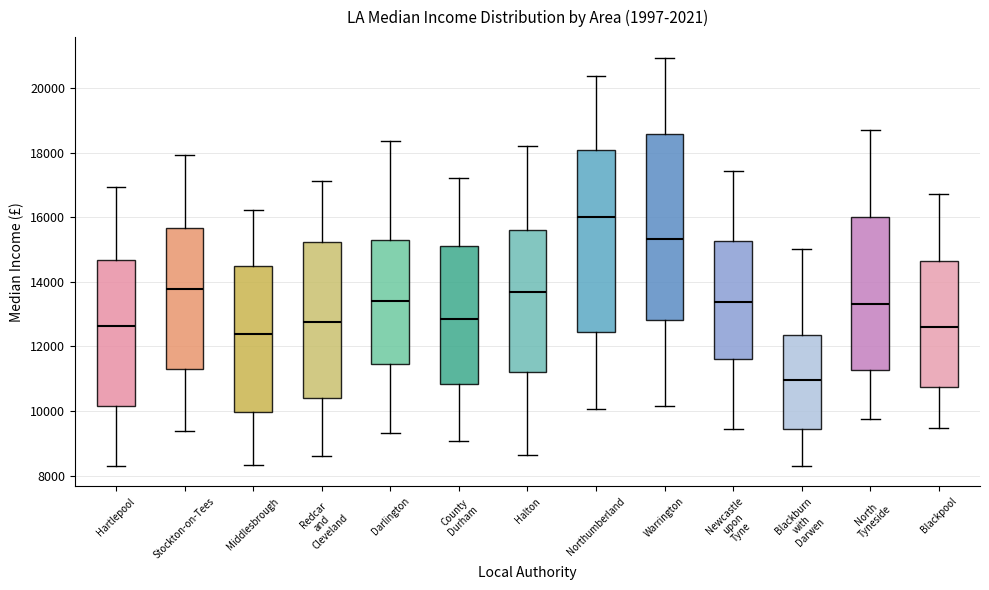

Where is the upper edge of the box for Redcar and Cleveland on the y-axis? The values are not printed on the chart, so give them approximately, as read against the axis.

15200